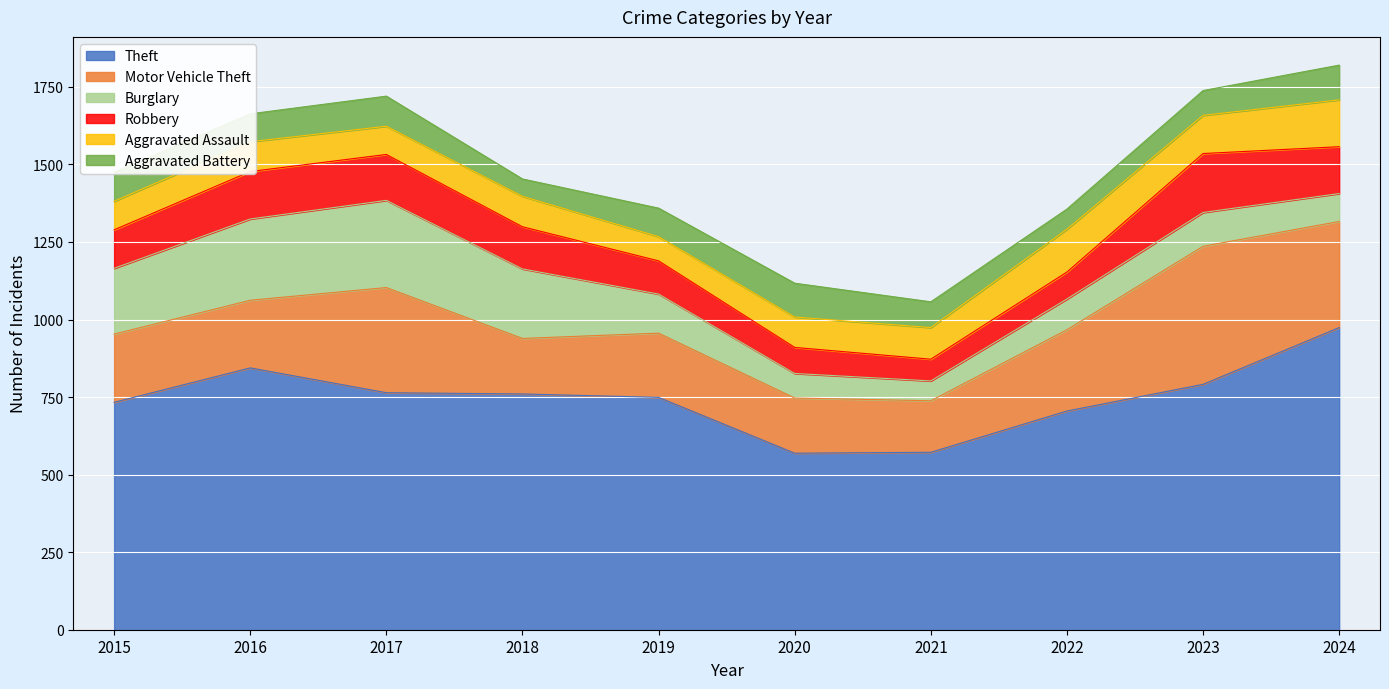

What are all the series names shown in the legend?

Theft, Motor Vehicle Theft, Burglary, Robbery, Aggravated Assault, Aggravated Battery